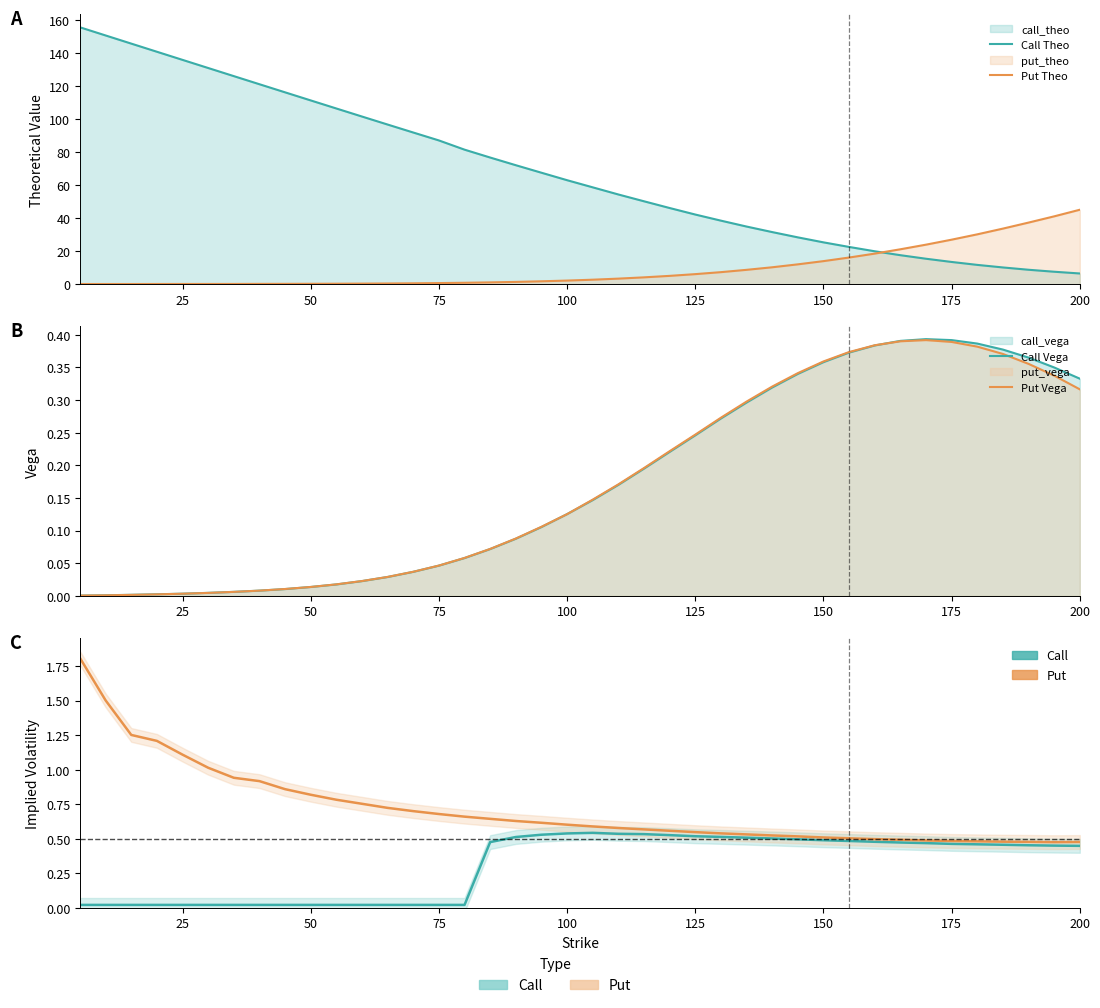

Rank the series by their maximum value, from lowest to highest.

Put Vega, Call Vega, Call IV, Put IV, Put Theo, Call Theo